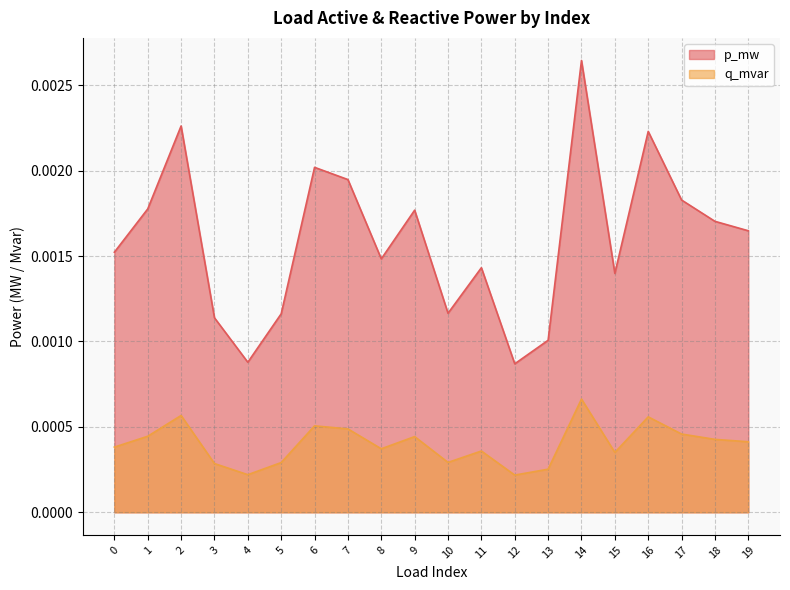

Which has a higher value, 15 or 3?

15